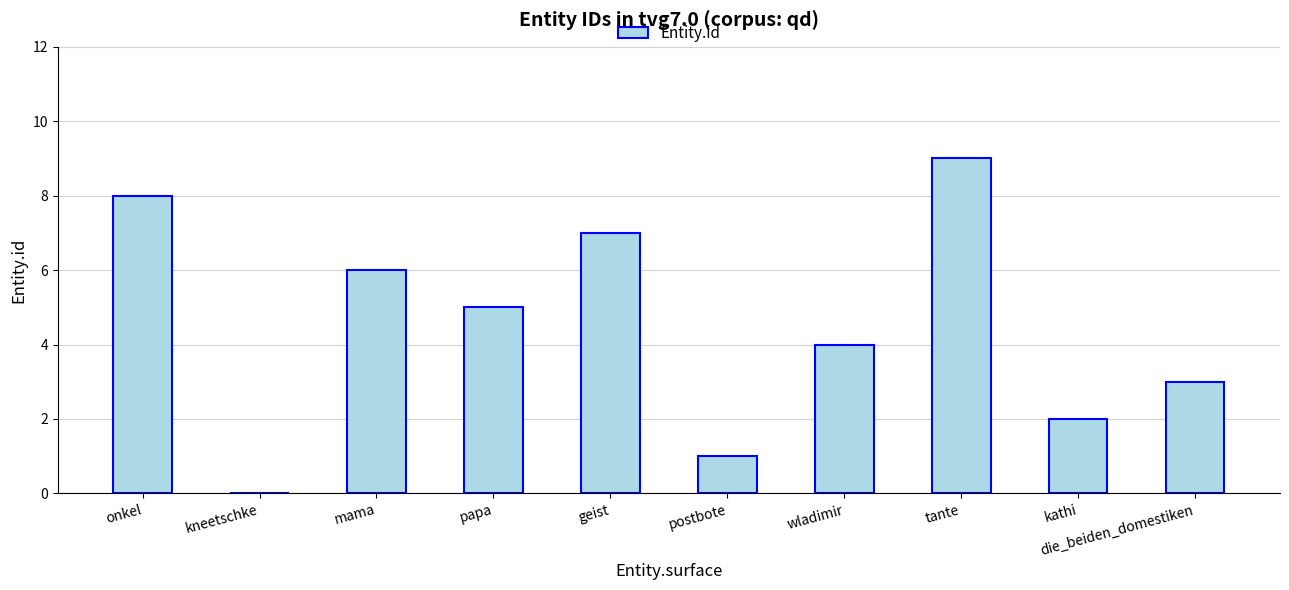

The value at papa is 7. True or false?

False